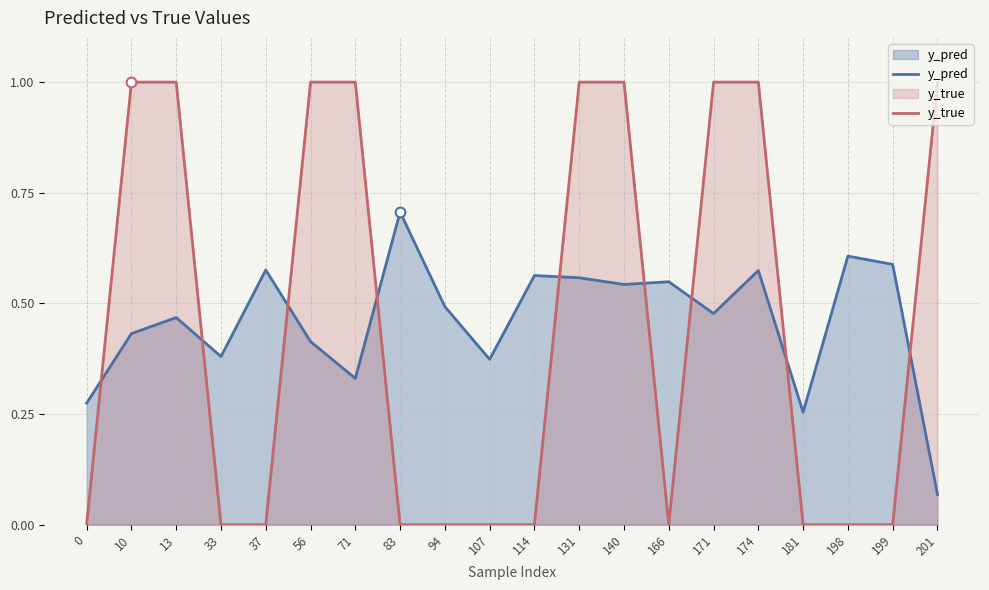

What is the sum of the y_true values at 83 and 171?

1.0